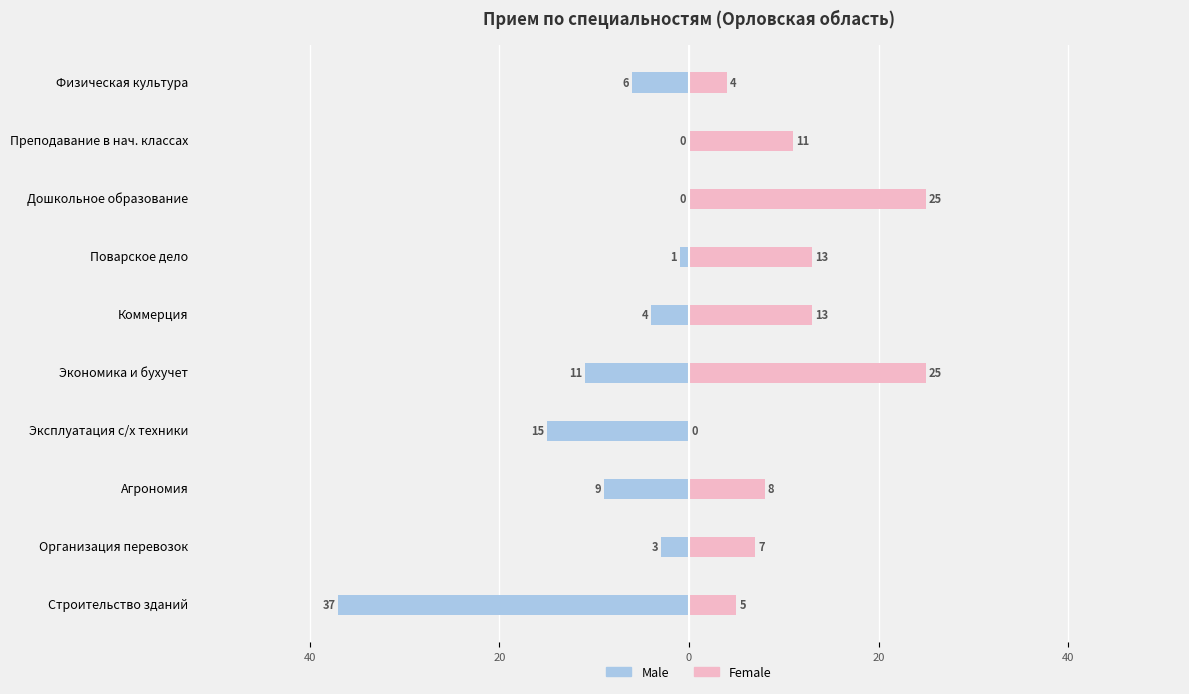

What is the highest value of the Female series?

25